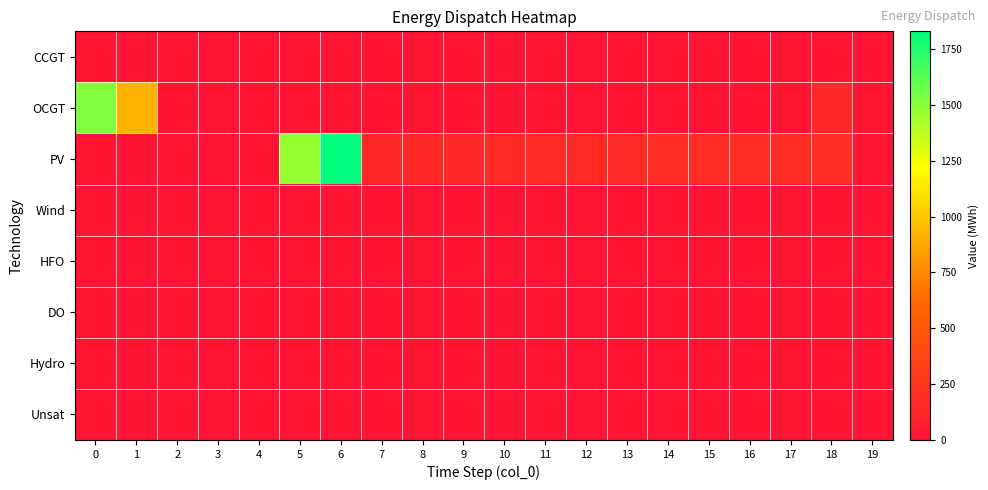

Which series has the largest total across all categories?

PV